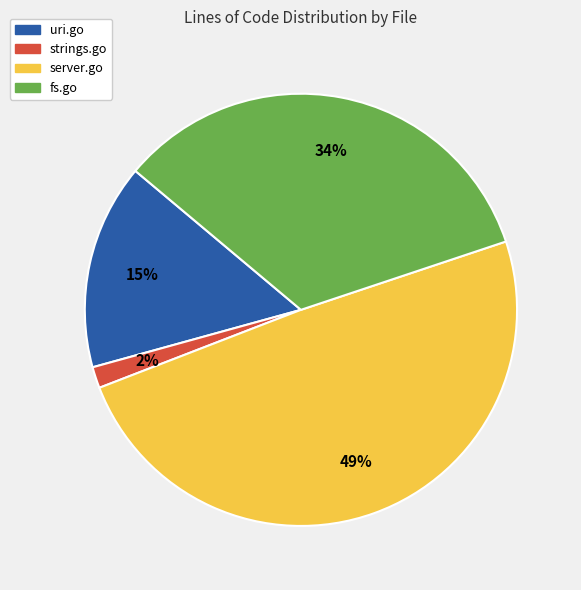

Do strings.go and server.go together represent more than half of the pie?

Yes